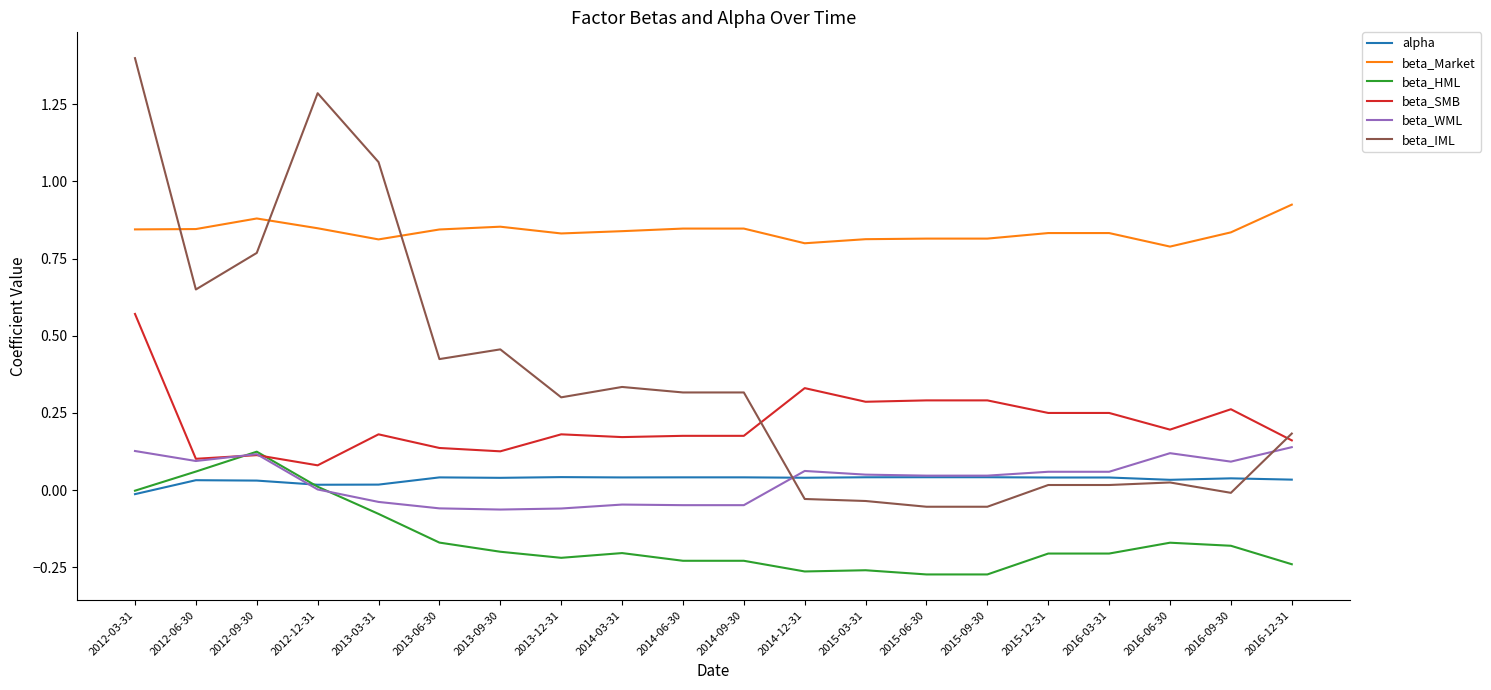

Between which two adjacent categories do beta_WML and beta_IML first intersect?

2014-09-30 and 2014-12-31